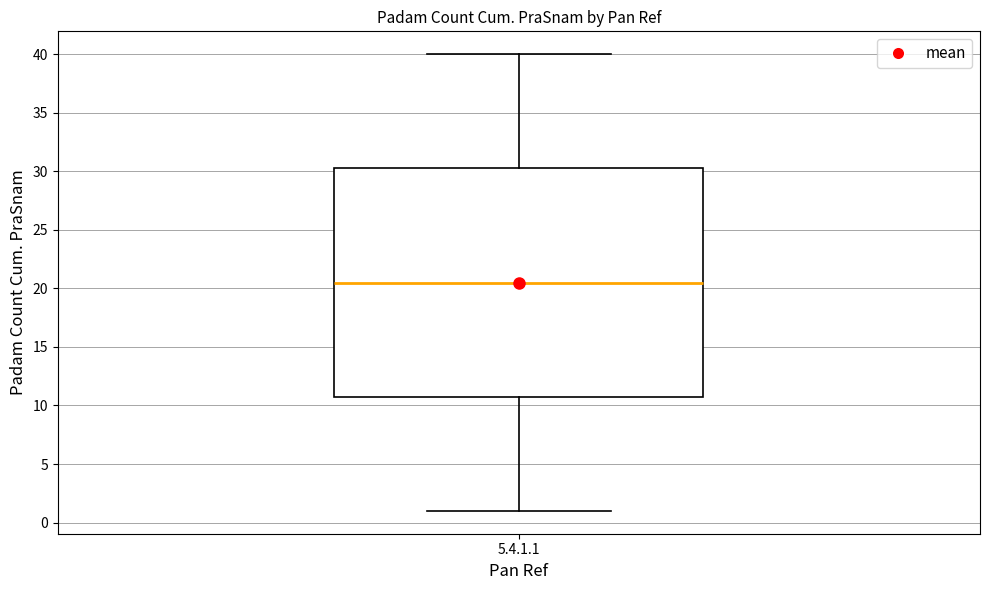

Where is the lower edge of the box for 5.4.1.1 on the y-axis? The values are not printed on the chart, so give them approximately, as read against the axis.

11.0